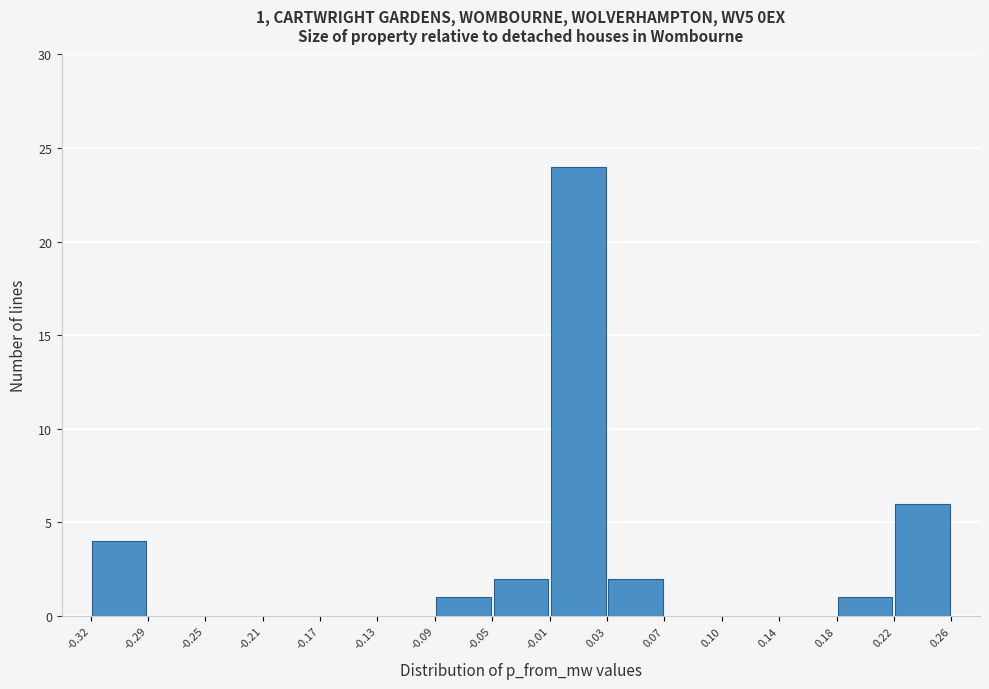

Which range on the x-axis has the tallest bar?

-0.01 to 0.03